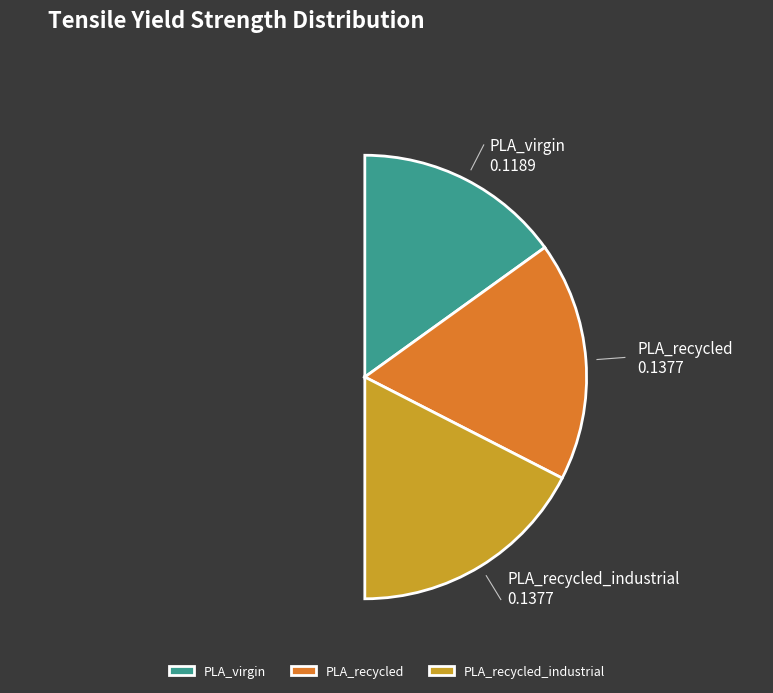

How many slices are in this pie chart?

3